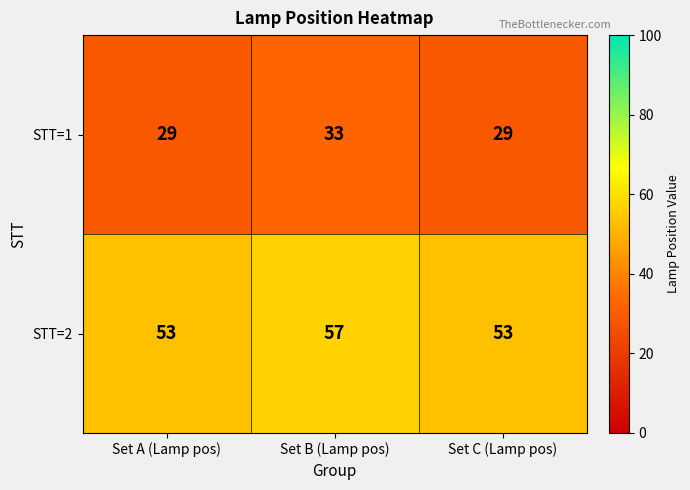

The value of STT=1 at Set B (Lamp pos) is 54. True or false?

False